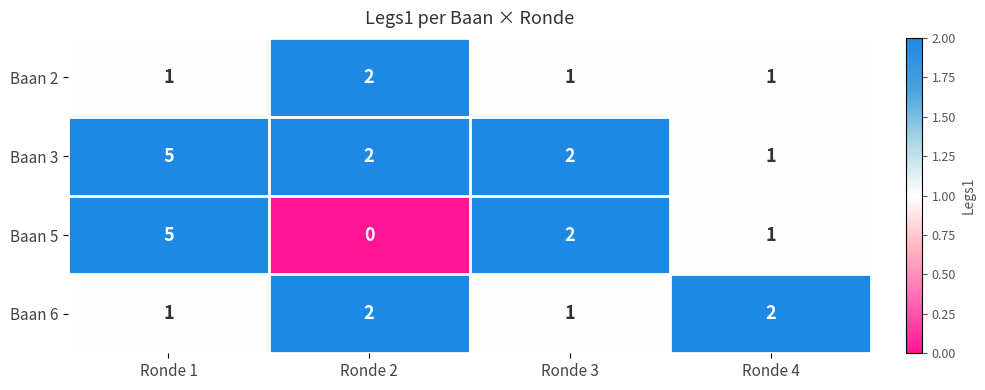

Is it true that Baan 6 equals 1 at Ronde 1?

True